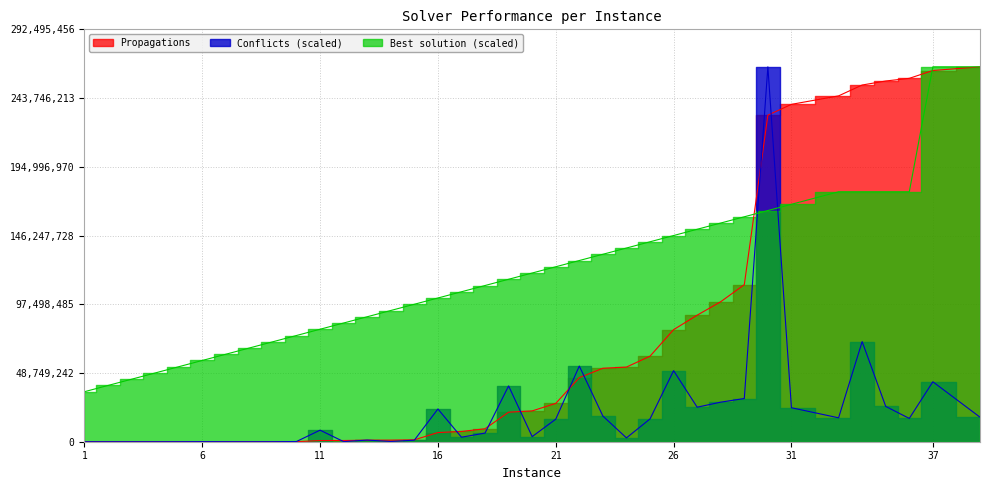

At which label does Conflicts first exceed 8195034?

11